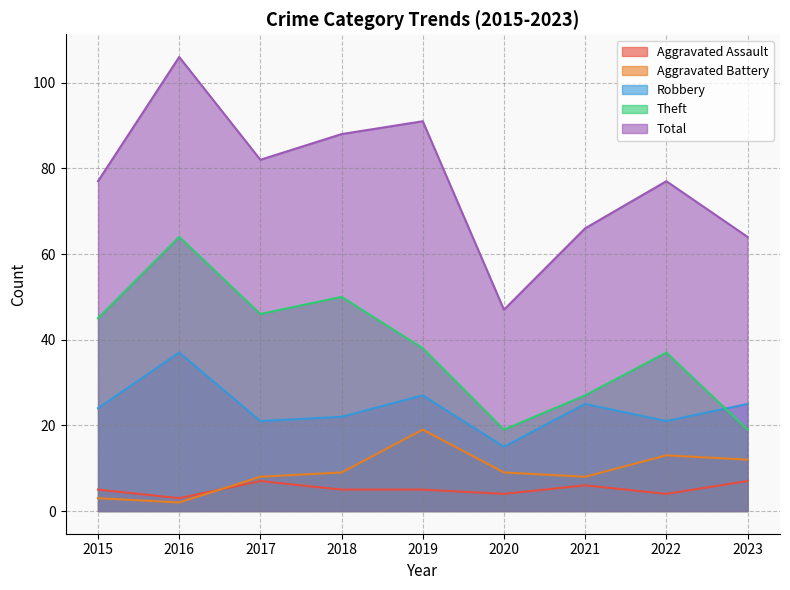

The Theft series shows 32 at 2018. True or false?

False